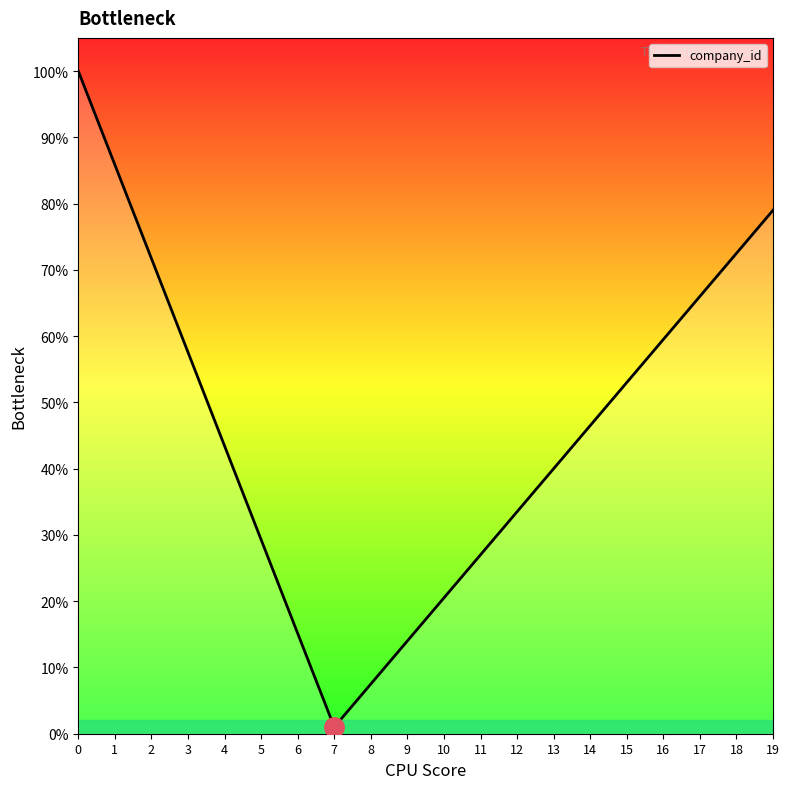

The value at 13 is 40.0. True or false?

True